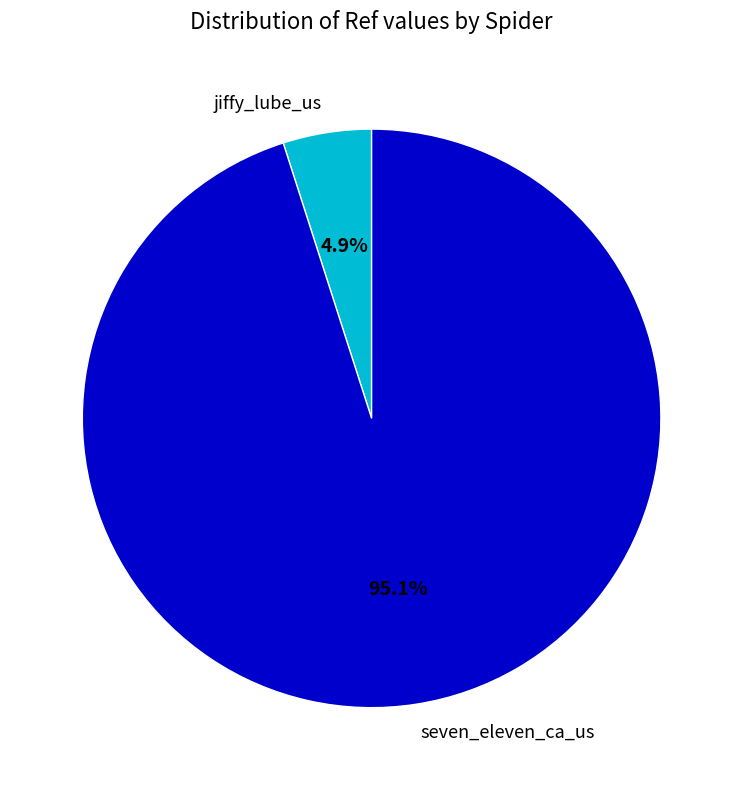

What is the largest slice in the pie chart?

seven_eleven_ca_us